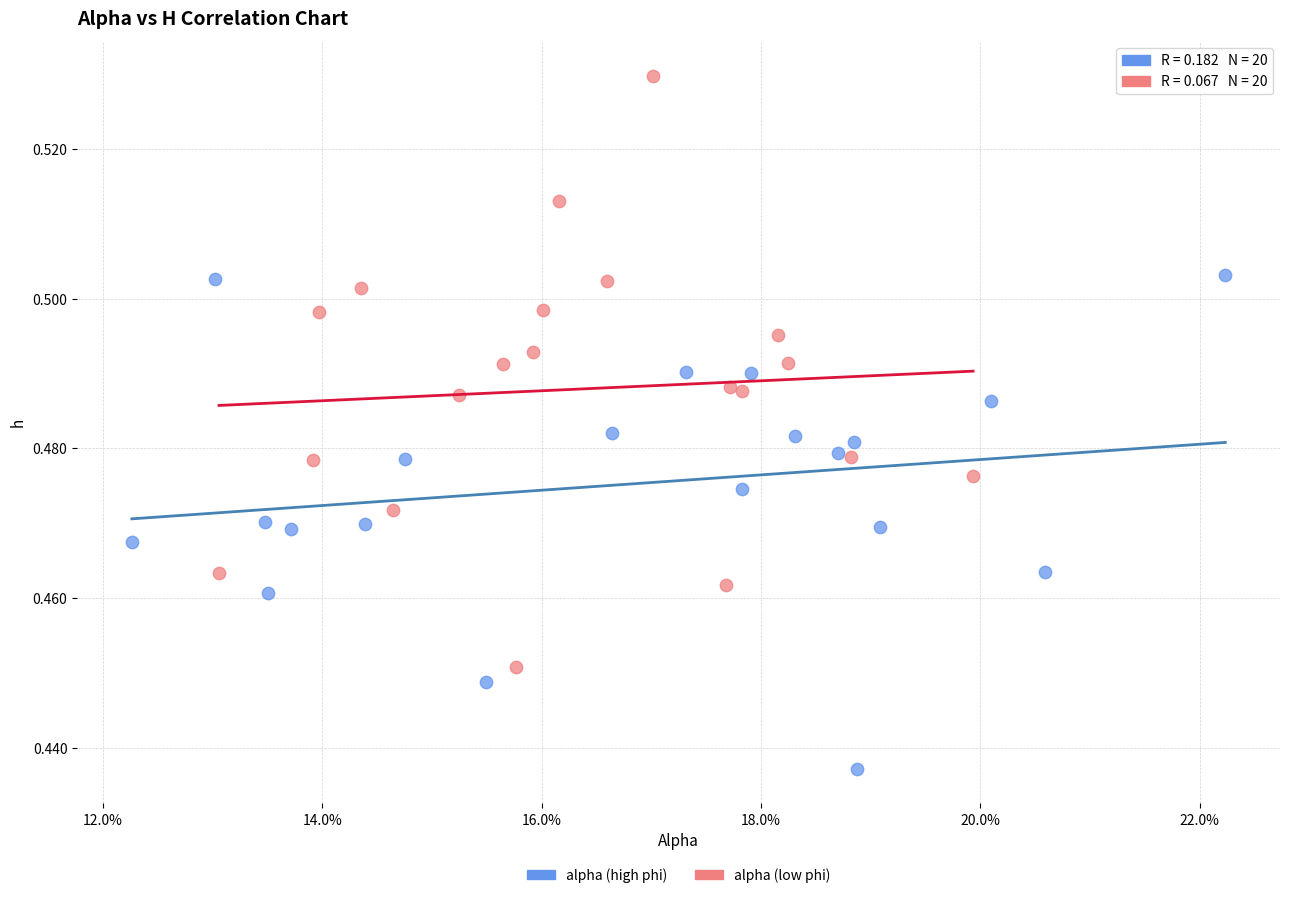

Which series reaches the maximum Y coordinate?

alpha (low phi)